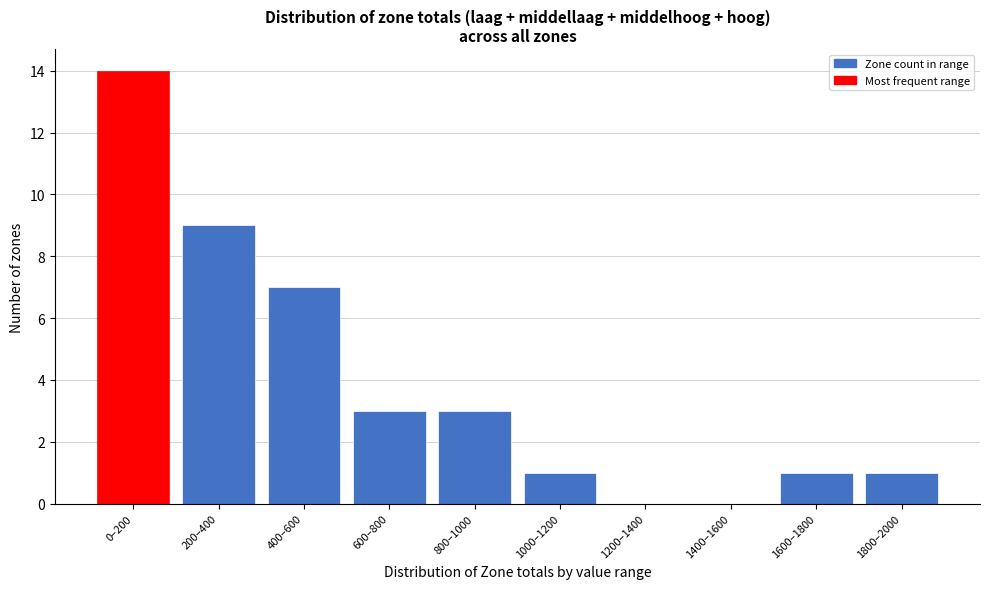

Reading right to left, extract all data points from this chart.

1800–2000=1	1600–1800=1	1400–1600=0	1200–1400=0	1000–1200=1	800–1000=3	600–800=3	400–600=7	200–400=9	0–200=14